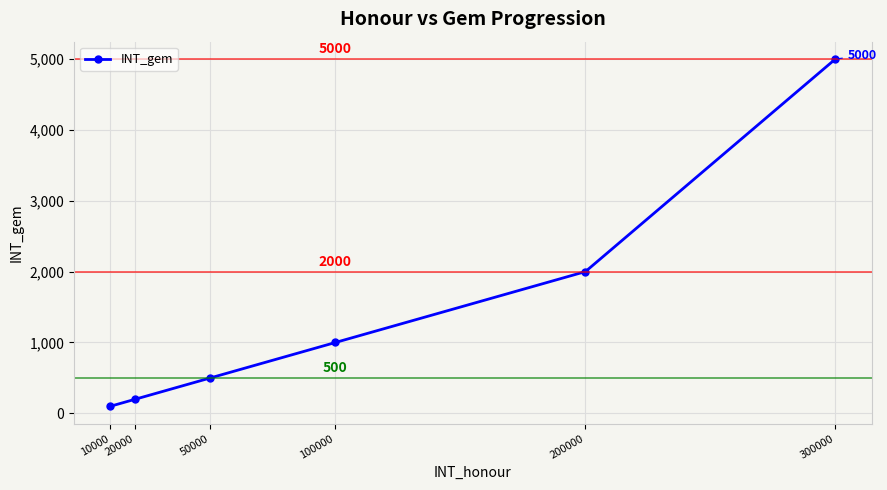

How many series are shown in this chart?

1